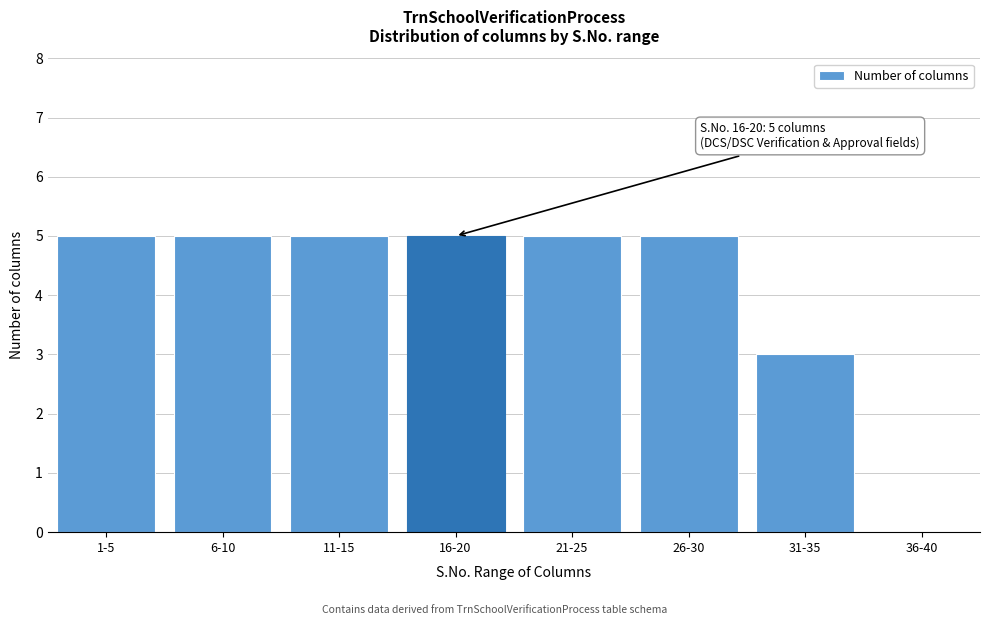

Reading left to right, transcribe all the data shown in this chart.

1-5=5	6-10=5	11-15=5	16-20=5	21-25=5	26-30=5	31-35=3	36-40=0